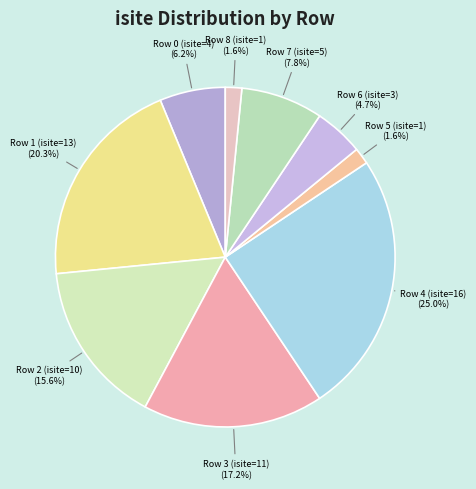

How many segments does this pie chart have?

9